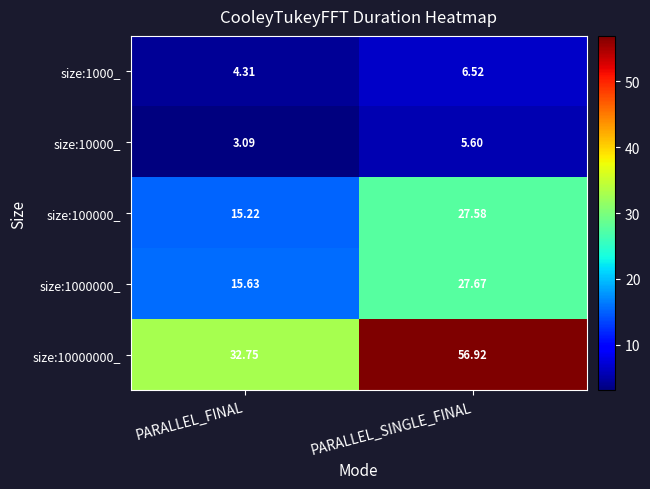

At which category is the sum across all series the highest?

PARALLEL_SINGLE_FINAL